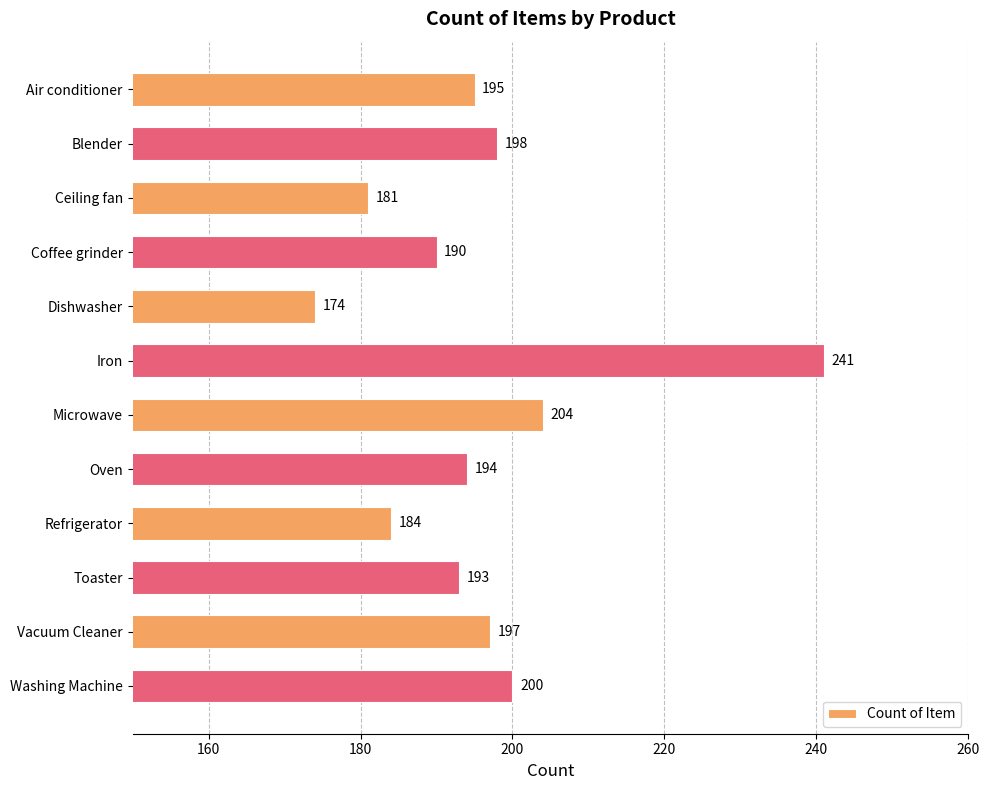

What is the smallest value displayed?

174